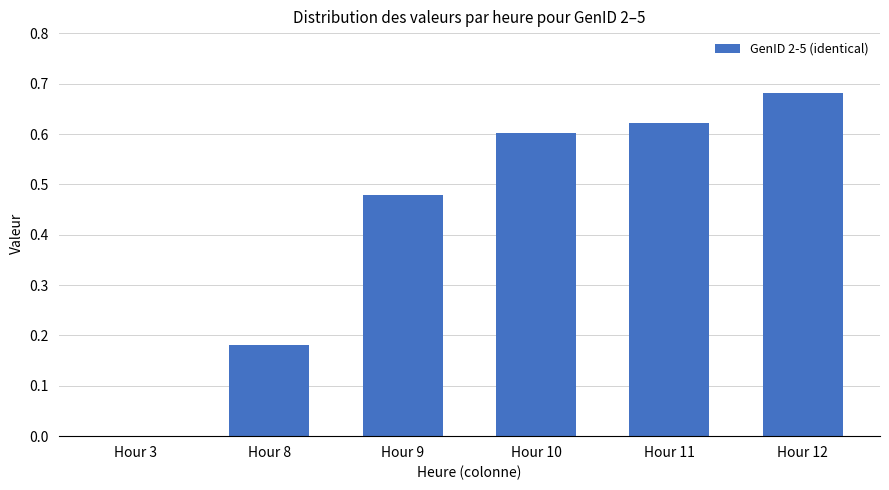

Between Hour 10 and Hour 8, which is larger?

Hour 10